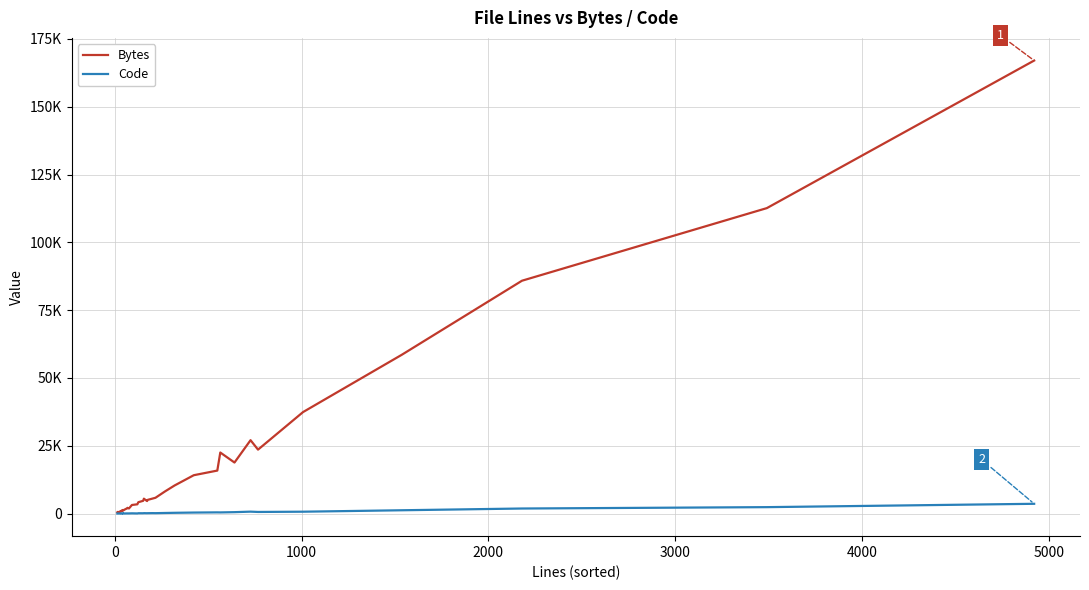

What is the difference between the second highest and second lowest values in the Bytes series?

112153